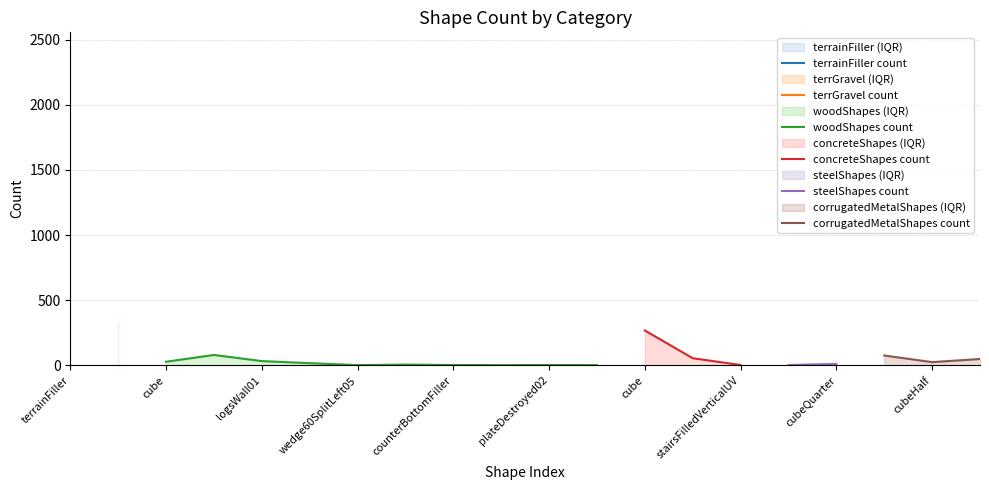

Between concreteShapes:cubeHalf and steelShapes:cubeQuarter, which is larger?

concreteShapes:cubeHalf